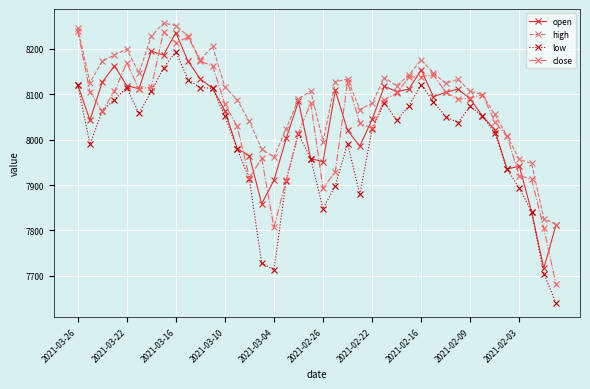

What is the minimum value shown in the chart?

7639.4